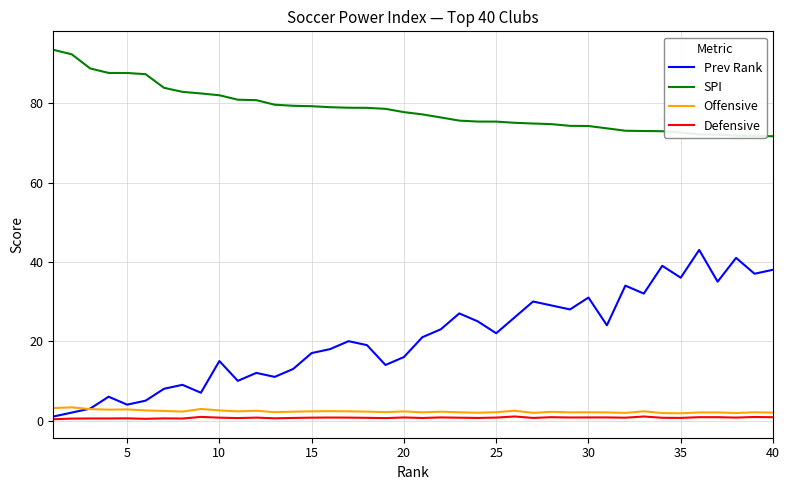

What are all the series names shown in the legend?

Prev Rank, SPI, Offensive, Defensive